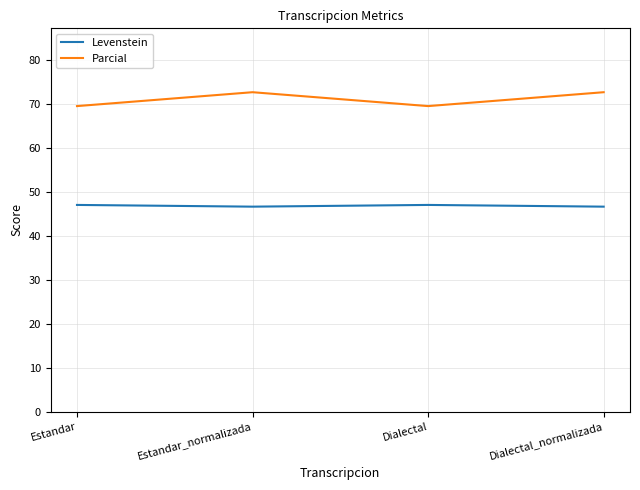

Reading left to right, transcribe all the data shown in this chart.

Levenstein: 47.1	46.7	47.1	46.7
Parcial: 69.6	72.7	69.6	72.7